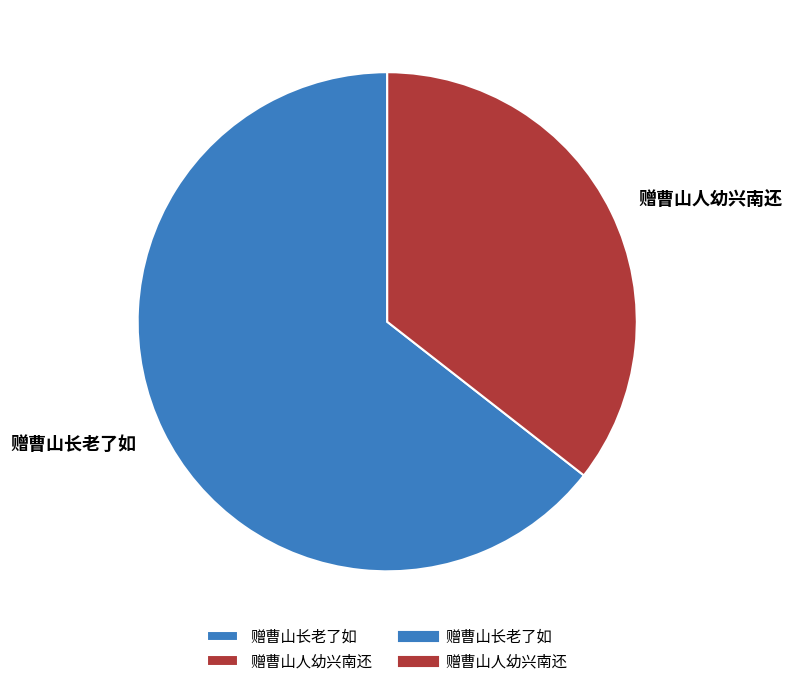

Do 赠曹山长老了如 and 赠曹山人幼兴南还 together represent more than half of the pie?

Yes